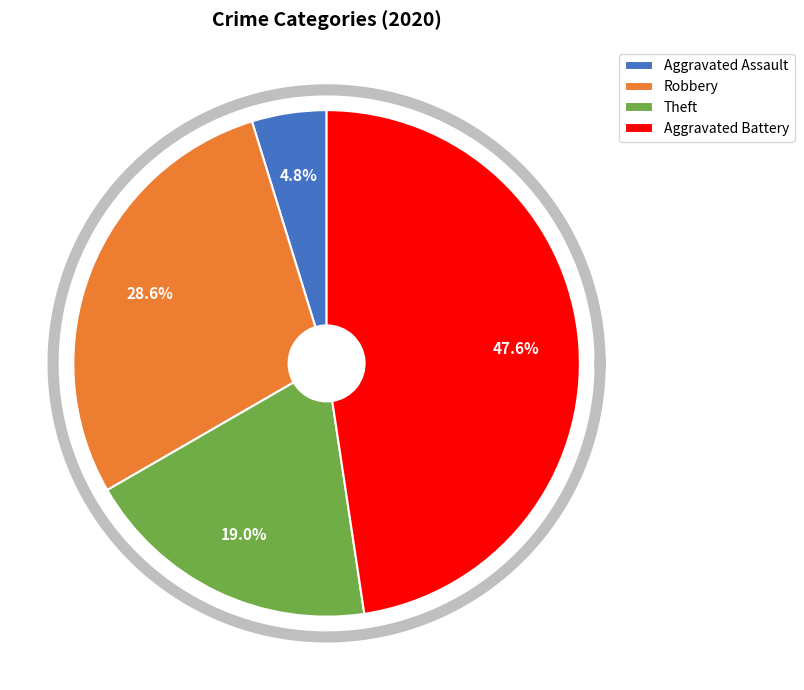

What percentage is NOT represented by Aggravated Assault?

95.2%